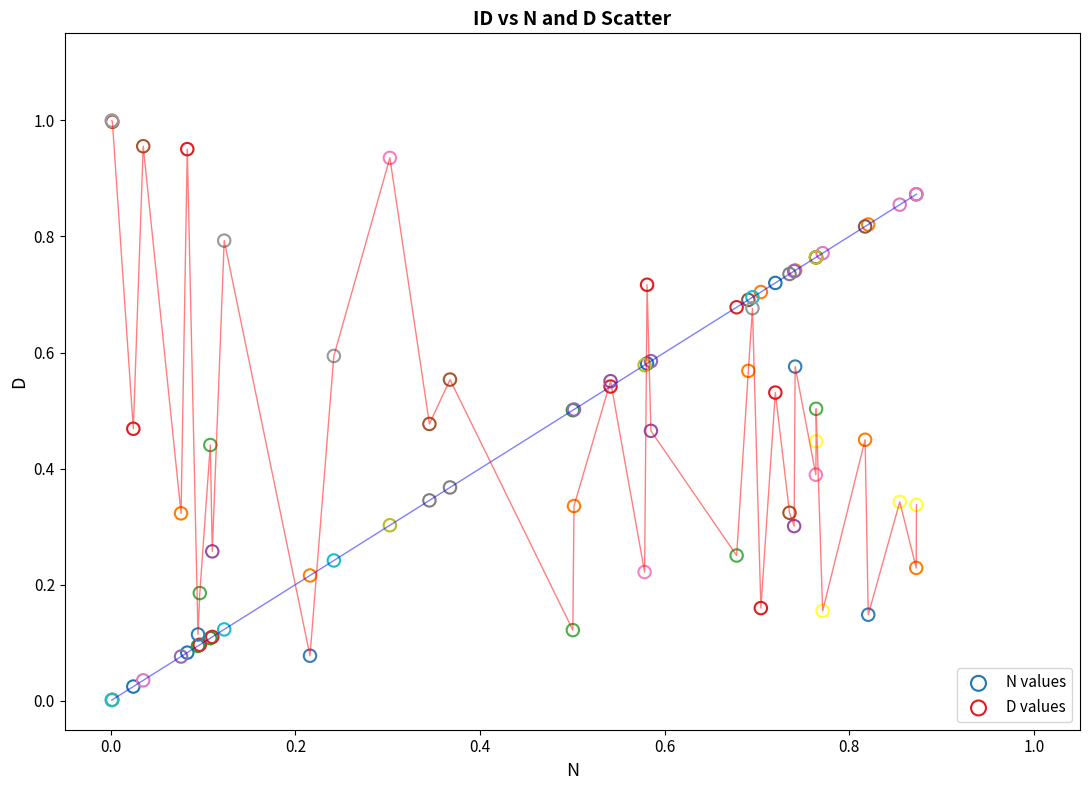

Which series contains the highest Y value?

D values